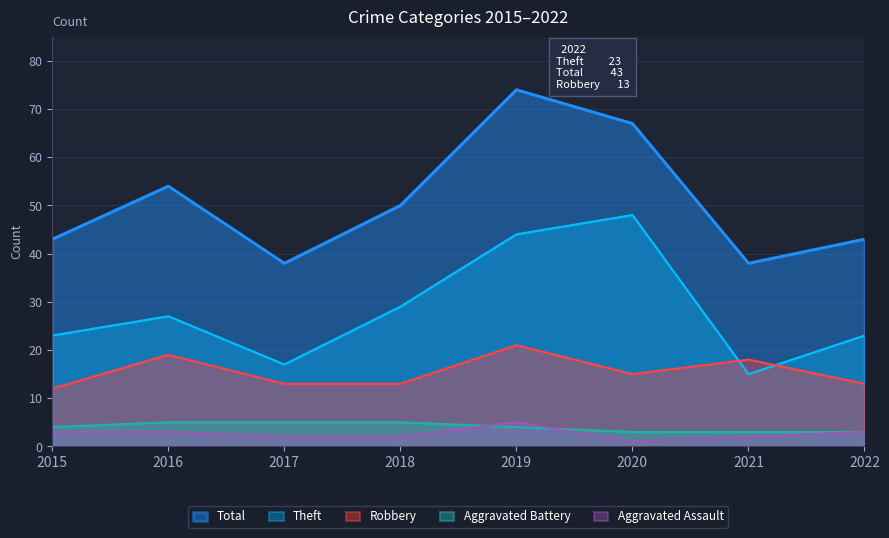

What is the value of the Total point at the 3rd from the left?

38